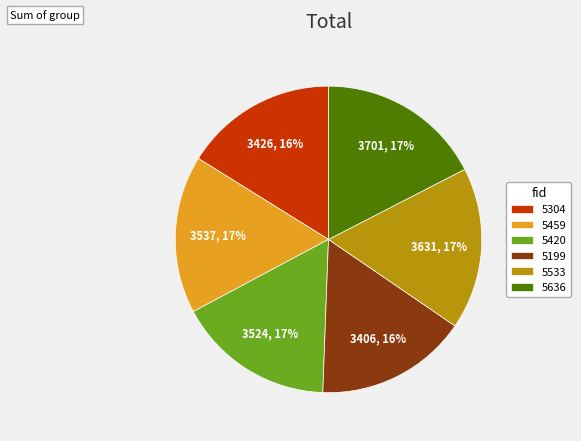

Is the sum of 5420 and 5533 greater than half?

No